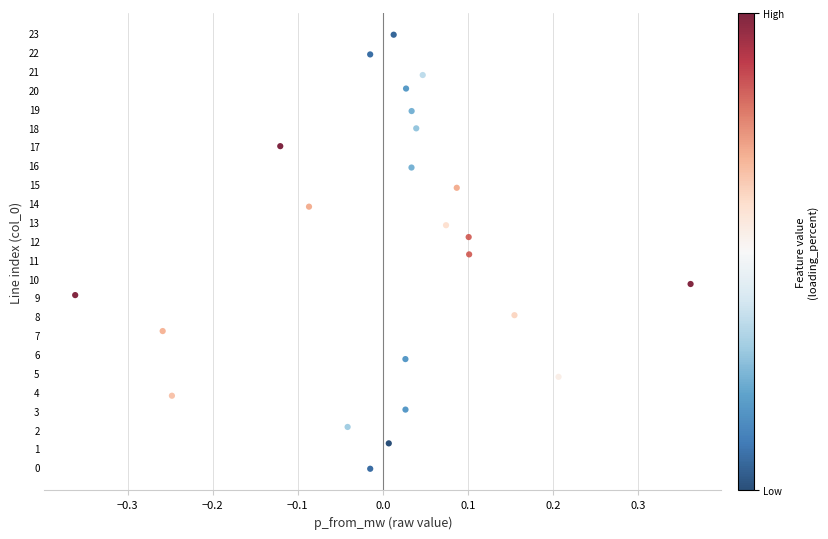

What is the range of X values (max minus min)?

0.7